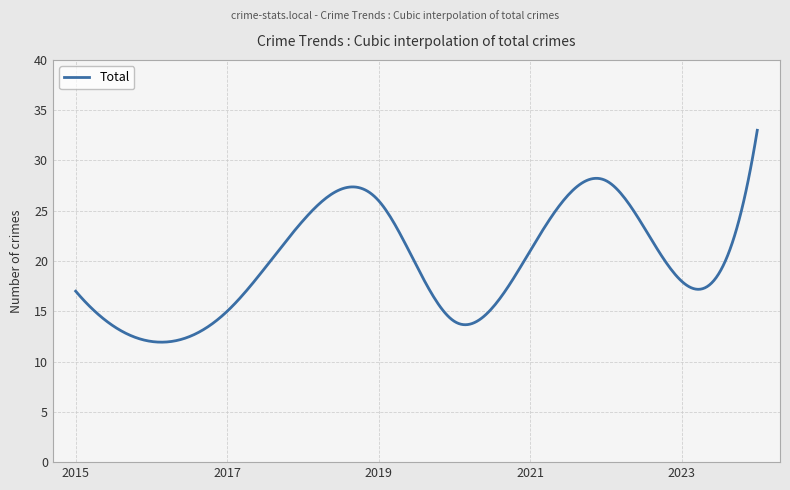

What is the difference between the maximum and minimum values?

21.1